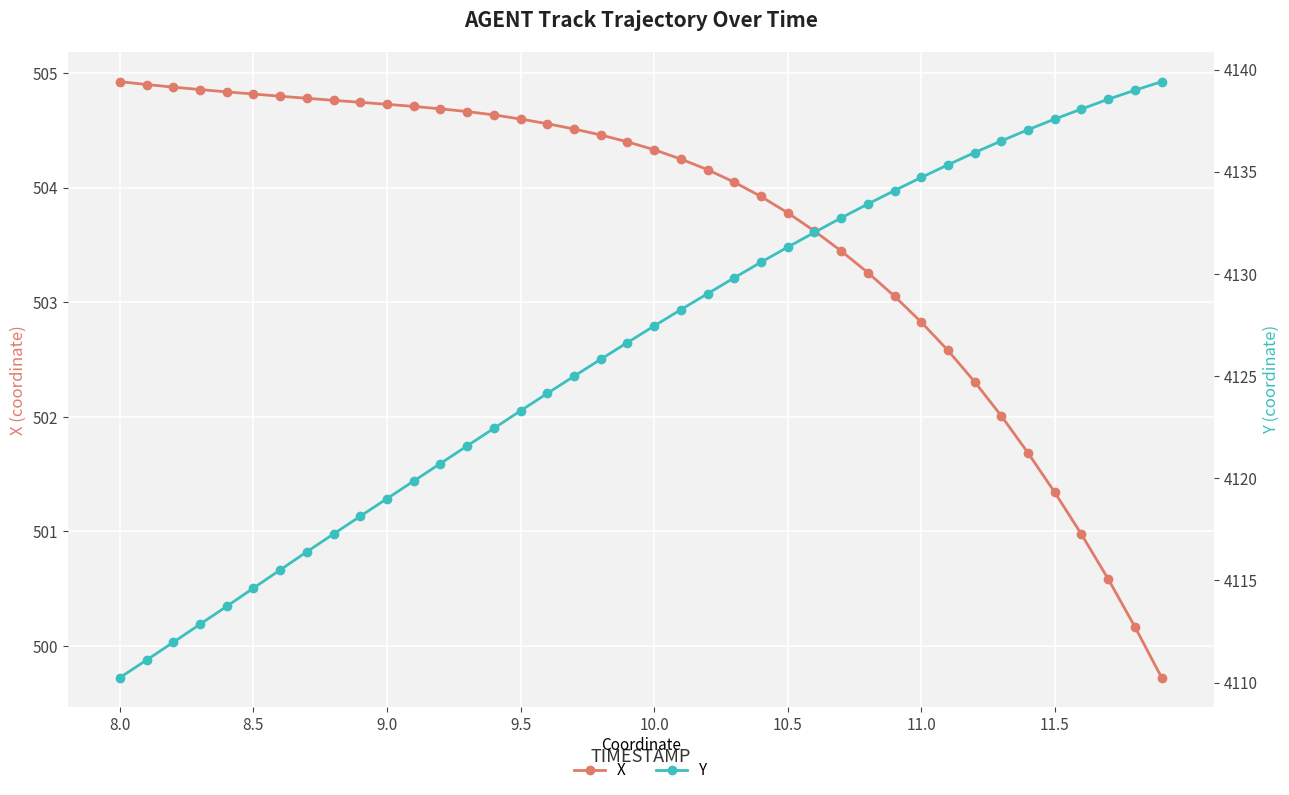

What is the lowest value of the X series?

499.7